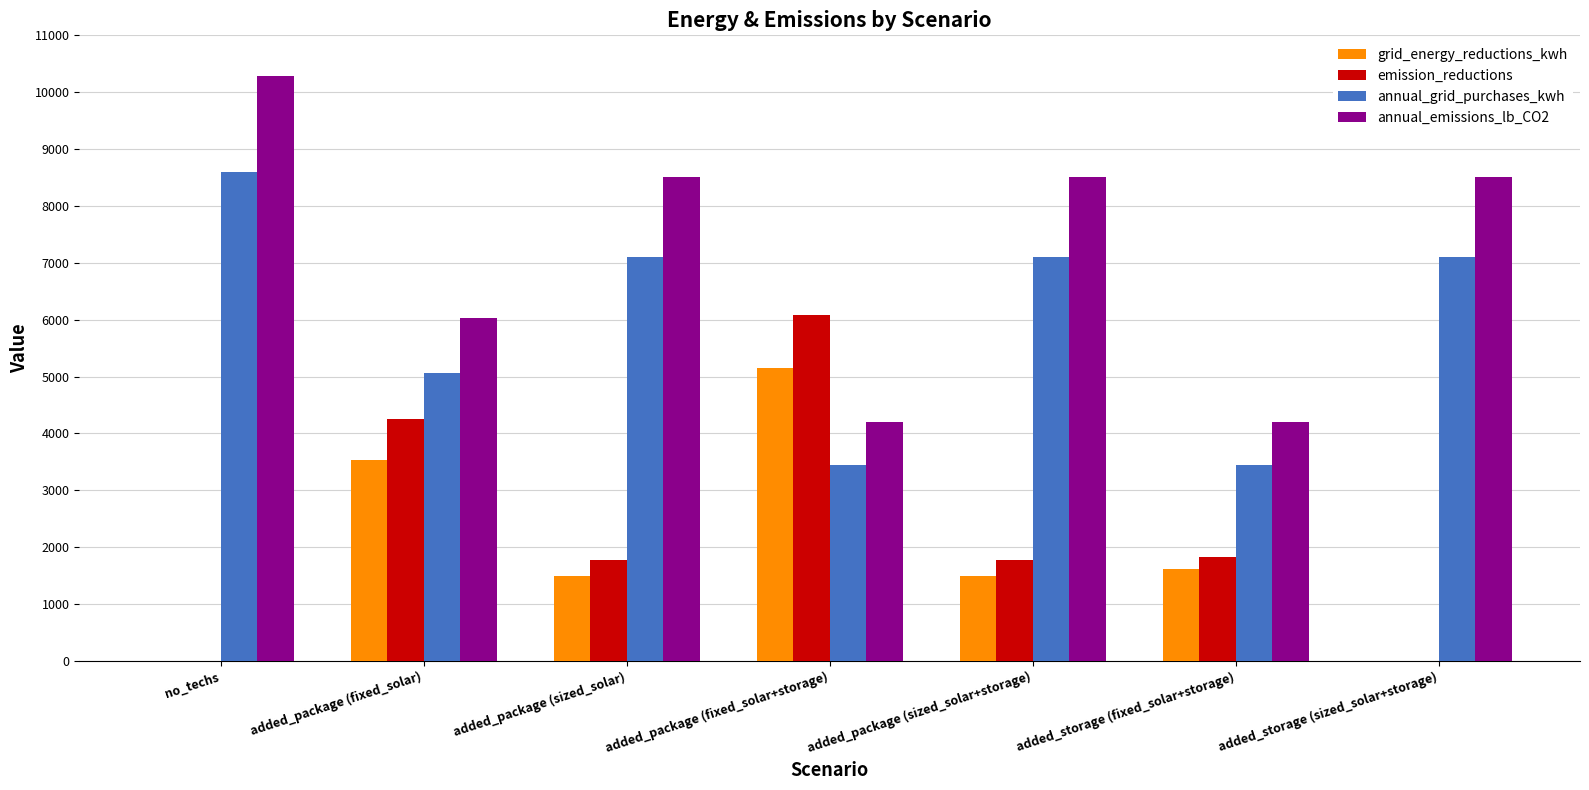

The value of grid_energy_reductions_kwh at added_storage (sized_solar+storage) is 0.0. True or false?

True